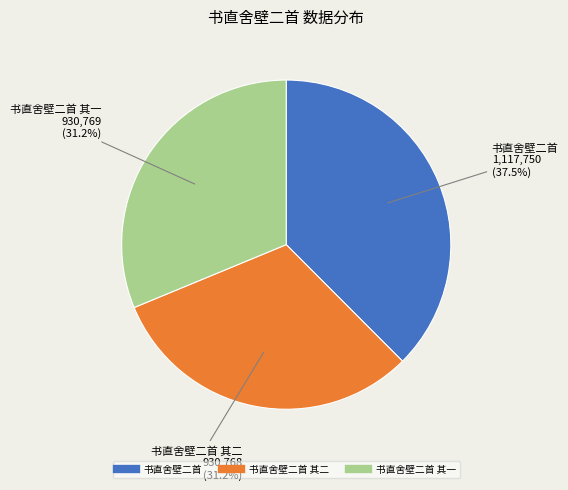

Count the number of slices in the pie.

3